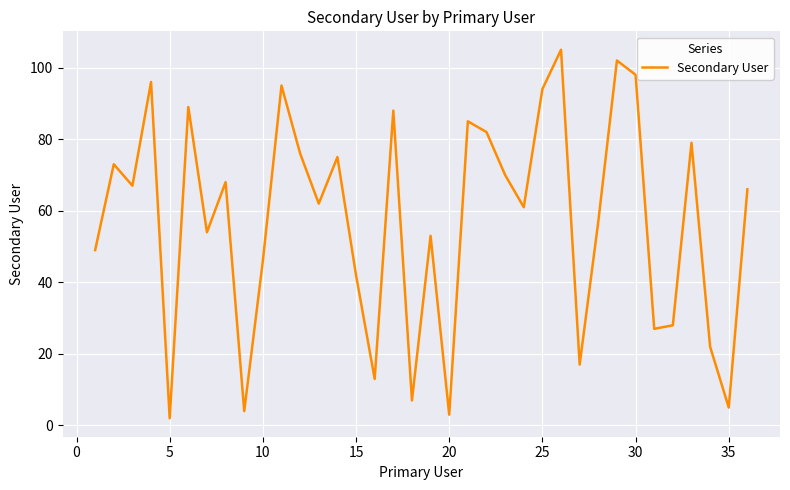

What is the average value?

57